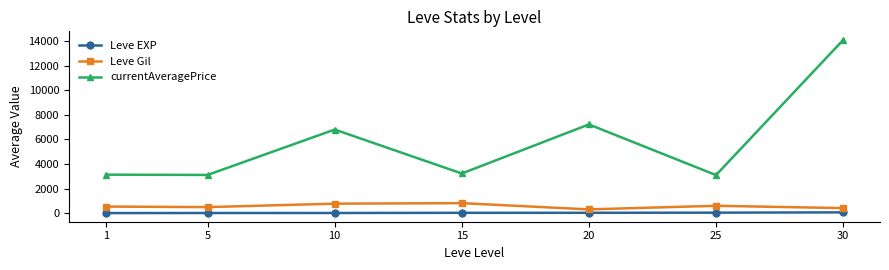

What is the sum of the currentAveragePrice values at 1 and 20?

10355.8